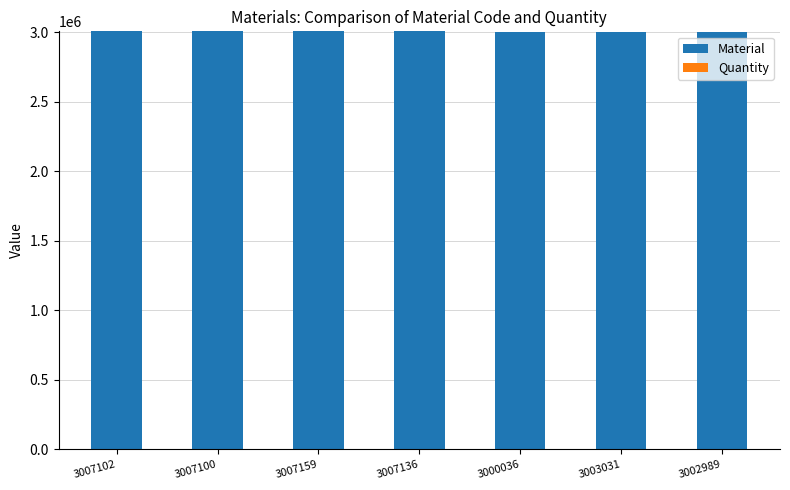

Is it true that Material equals 688709 at 3007100?

False